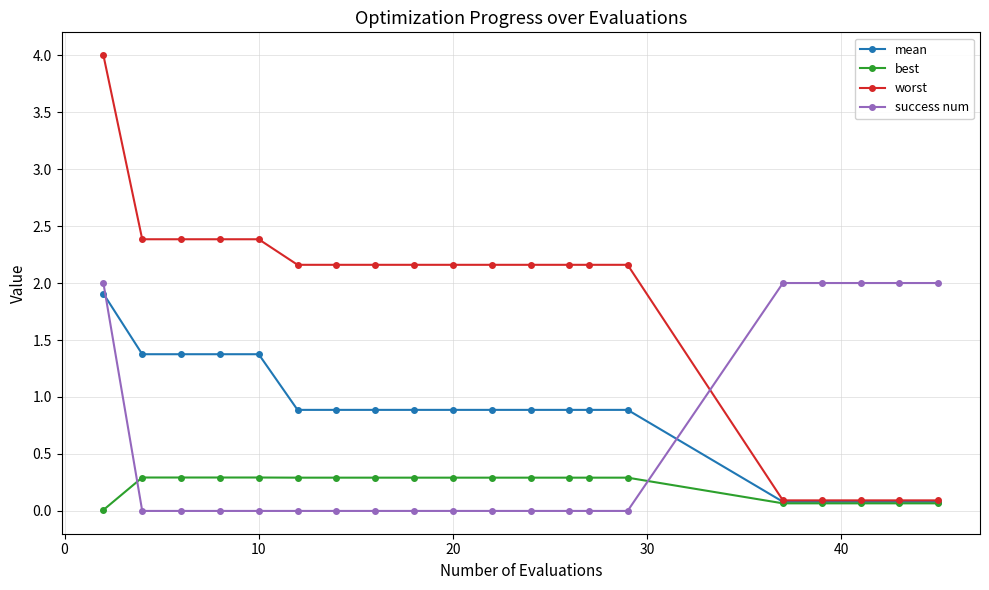

What is the value of the worst point at the 8th from the left?

2.2